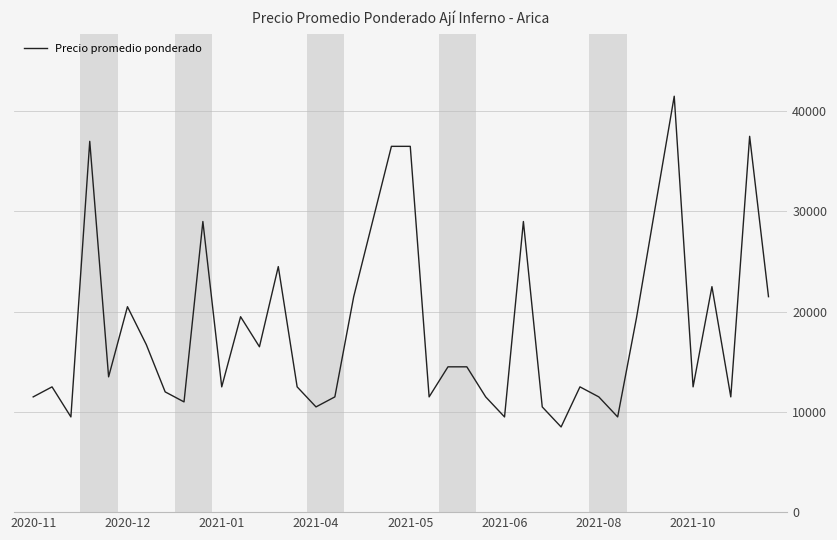

What is the smallest value displayed?

8500